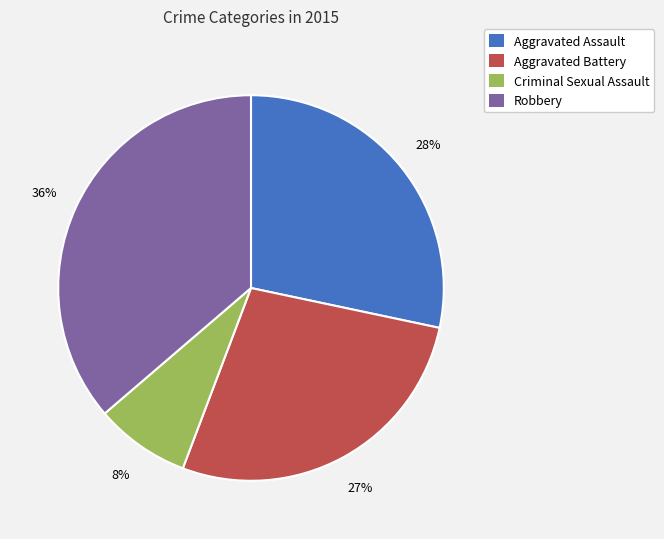

Do Criminal Sexual Assault and Aggravated Assault together represent more than half of the pie?

No